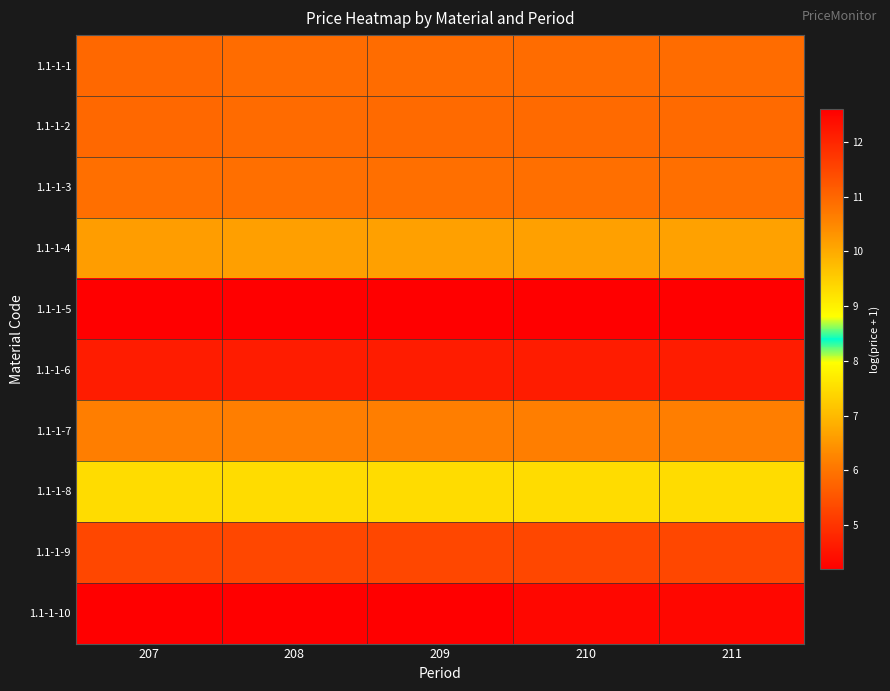

Reading right to left, extract all data points from this chart.

1.1-1-1: 211=5.9	210=5.9	209=5.9	208=5.9	207=5.8
1.1-1-2: 211=5.8	210=5.8	209=5.8	208=5.9	207=5.8
1.1-1-3: 211=5.9	210=5.9	209=5.9	208=5.9	207=5.9
1.1-1-4: 211=6.7	210=6.6	209=6.6	208=6.6	207=6.6
1.1-1-5: 211=4.2	210=4.2	209=4.2	208=4.2	207=4.2
1.1-1-6: 211=4.6	210=4.6	209=4.6	208=4.6	207=4.6
1.1-1-7: 211=6.1	210=6.1	209=6.1	208=6.1	207=6.1
1.1-1-8: 211=7.5	210=7.5	209=7.5	208=7.5	207=7.5
1.1-1-9: 211=11.5	210=11.5	209=11.5	208=11.5	207=11.5
1.1-1-10: 211=12.5	210=12.5	209=12.6	208=12.6	207=12.6